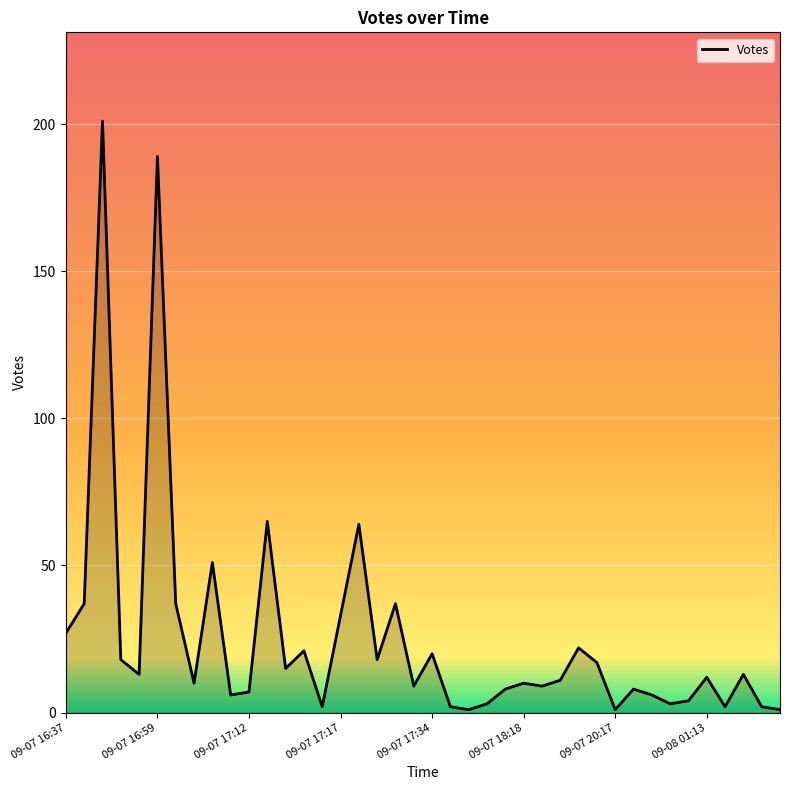

What is the greatest value displayed?

201